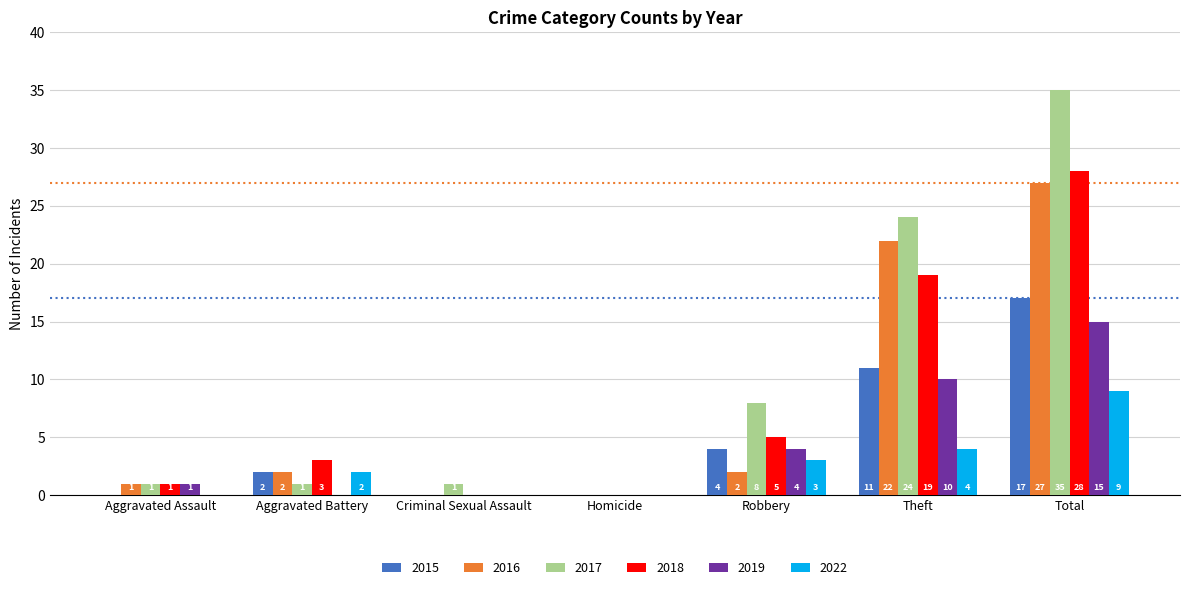

The 2022 series shows 6 at Criminal Sexual Assault. True or false?

False